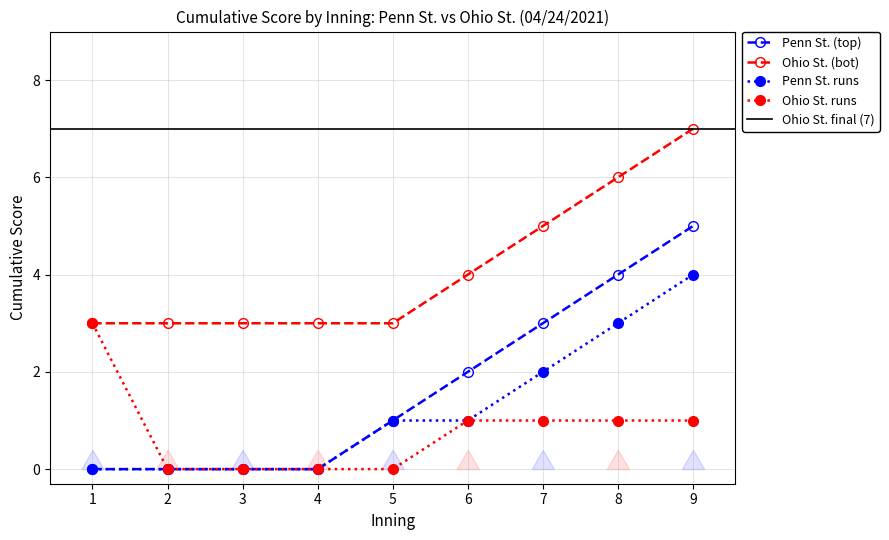

At which category is the sum across all series the highest?

9